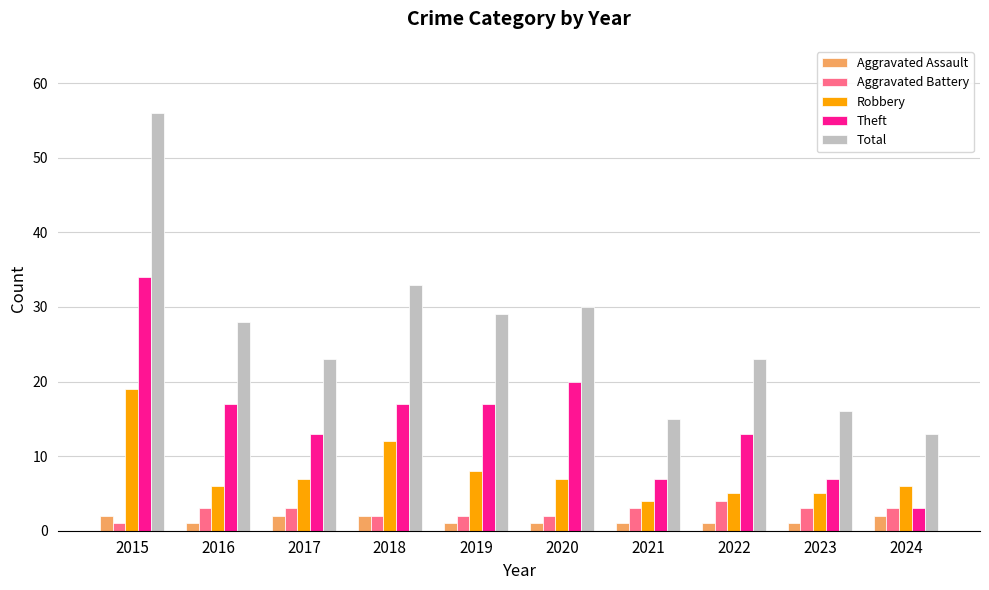

At which category is the sum across all series the highest?

2015